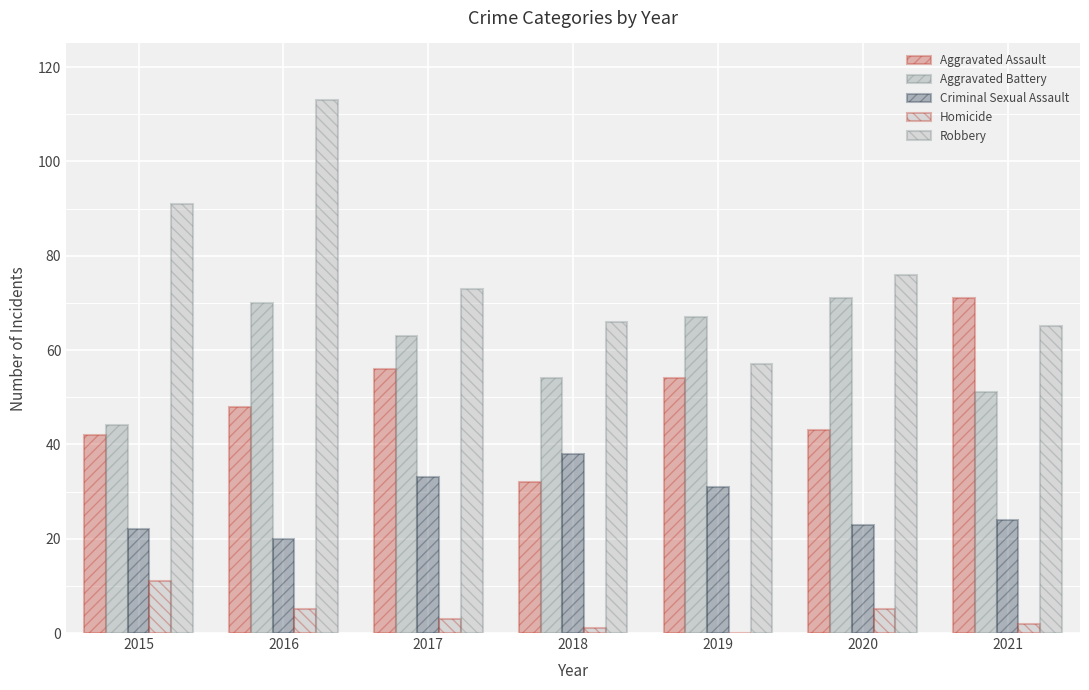

The value of Homicide at 2016 is 3. True or false?

False